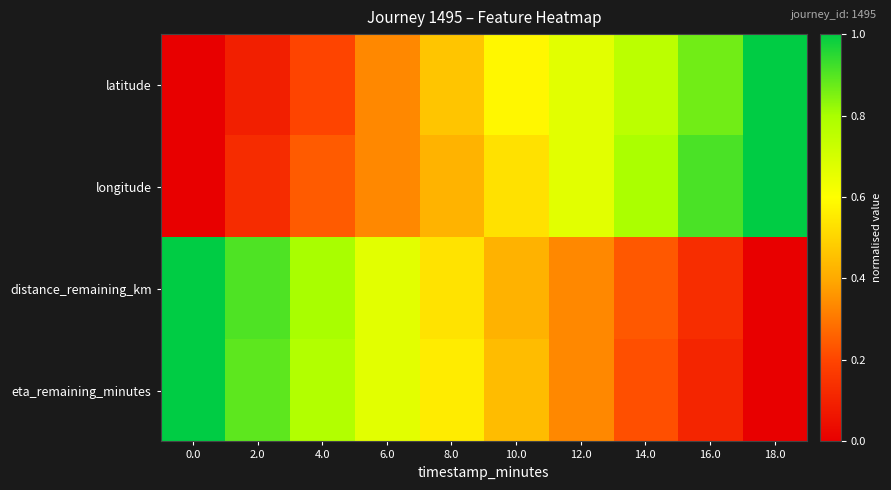

At which category is the sum across all series the highest?

16.0